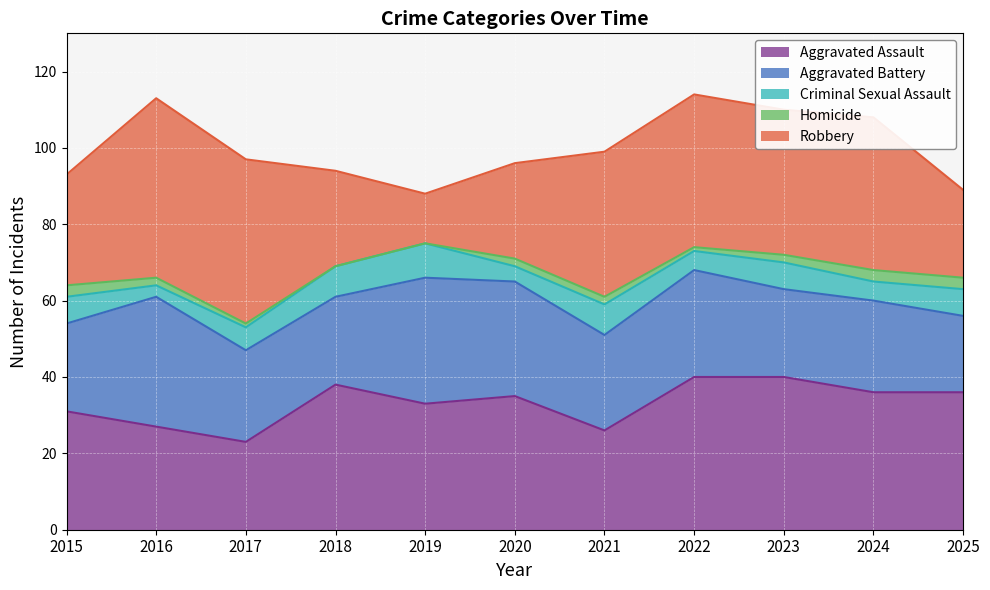

True or false: Criminal Sexual Assault has a value of 6 at 2017.

True